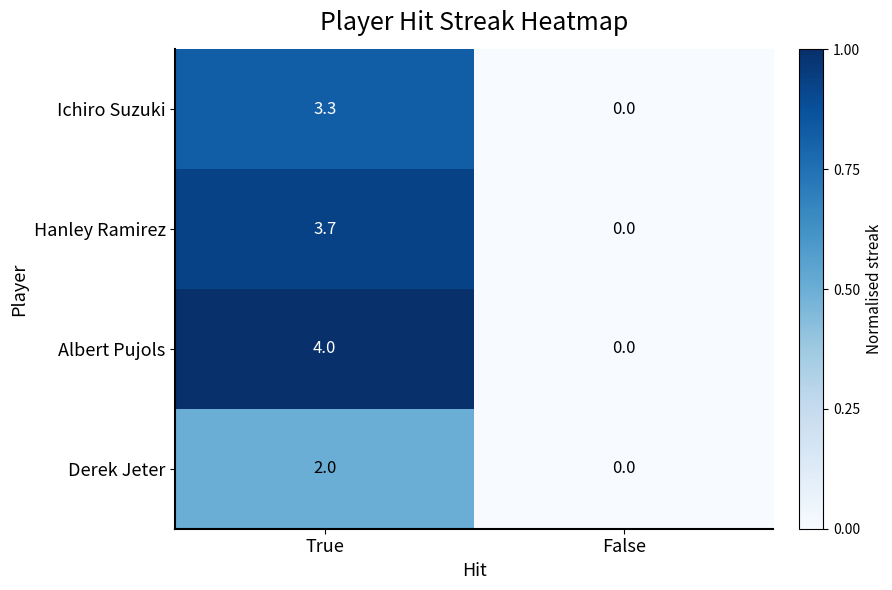

What is the sum of all Hanley Ramirez values?

3.7